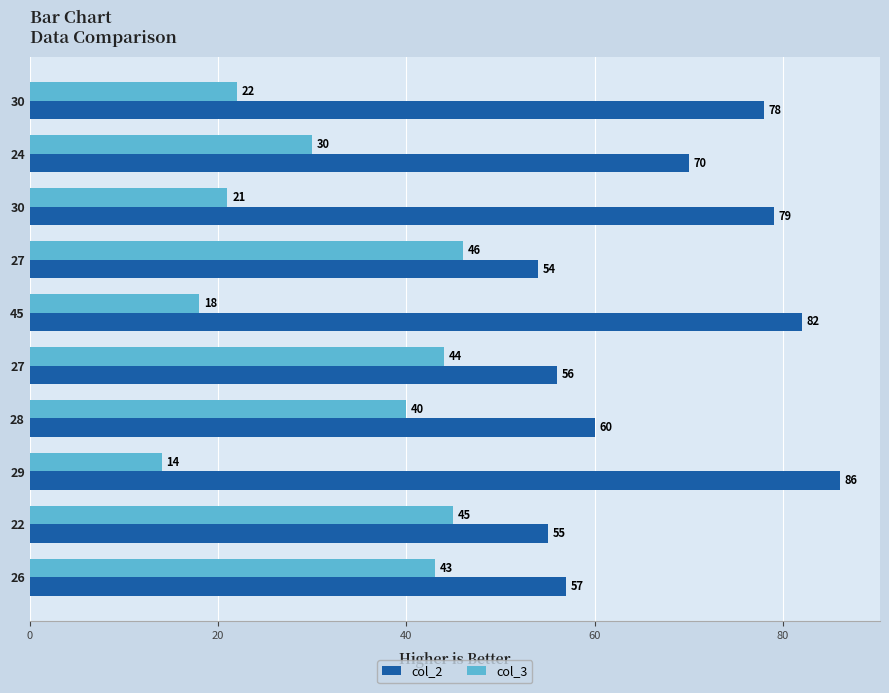

Reading right to left, what are all the values shown in this chart?

col_2: 78	70	79	54	82	56	60	86	55	57
col_3: 22	30	21	46	18	44	40	14	45	43